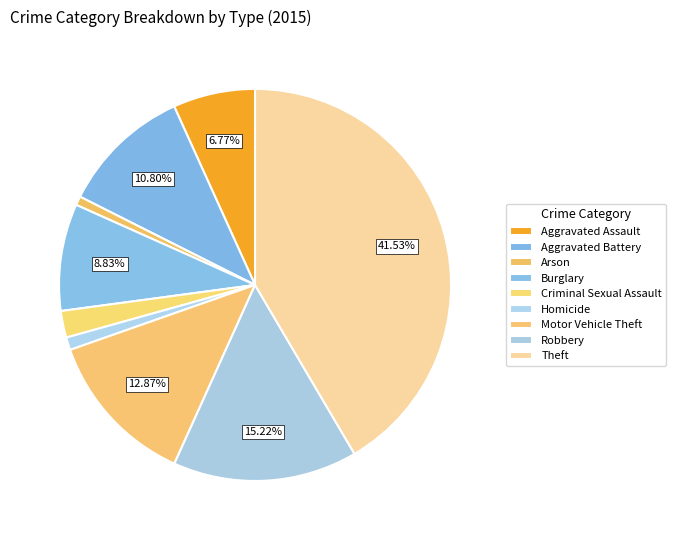

To the nearest percent, what portion does Theft represent?

42%